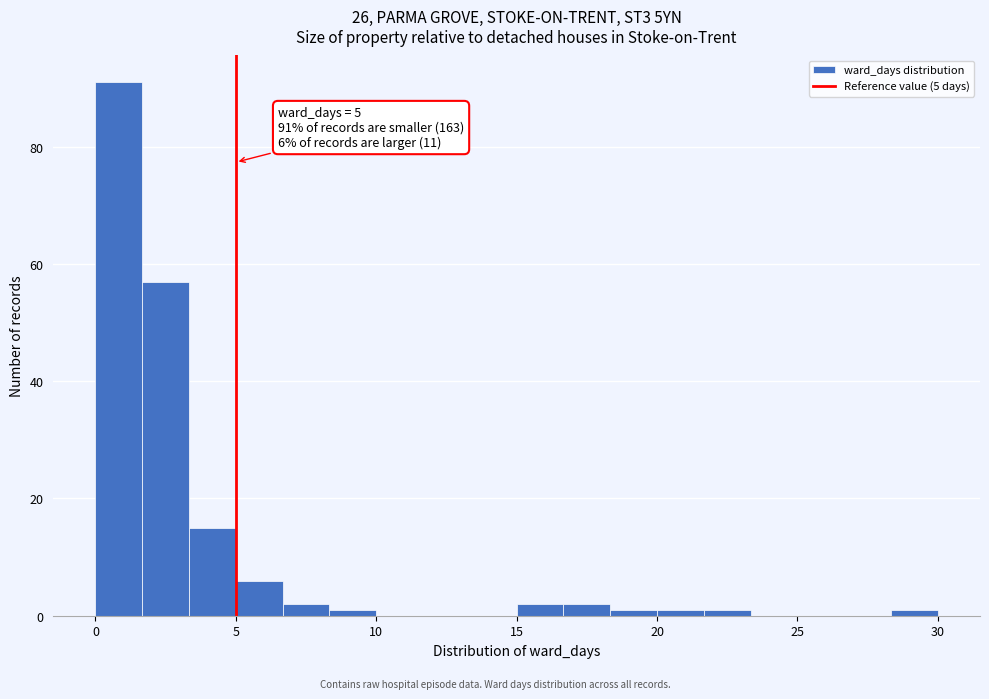

Around what value on the x-axis is the tallest bar? Give the approximate position of its centre, as read against the axis.

1.0